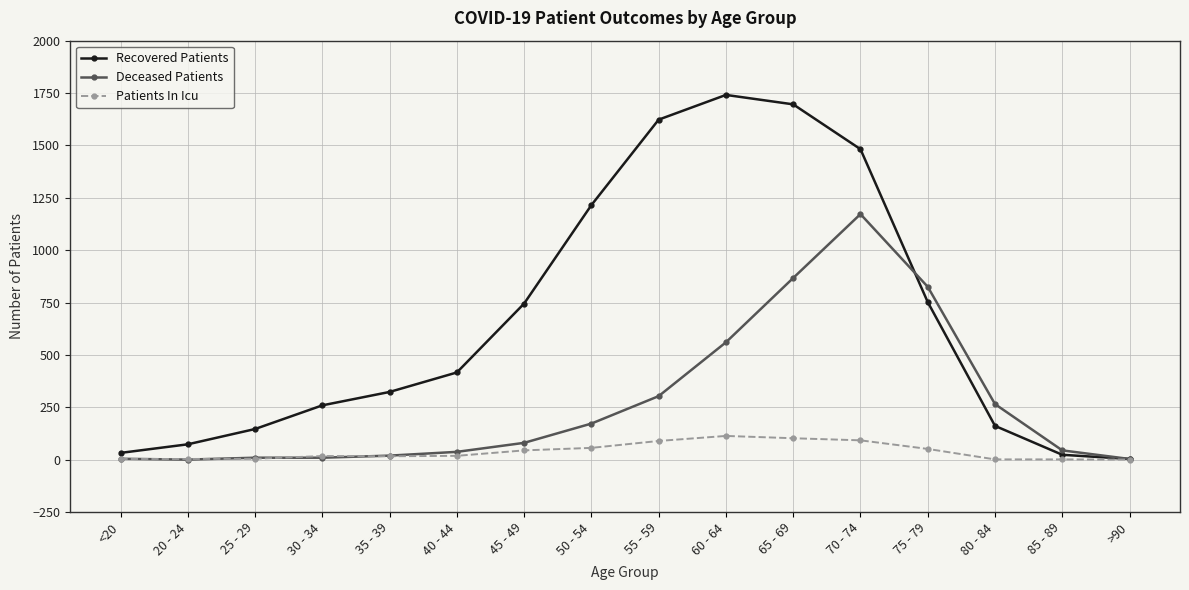

The Patients In Icu series shows 44 at 45 - 49. True or false?

True